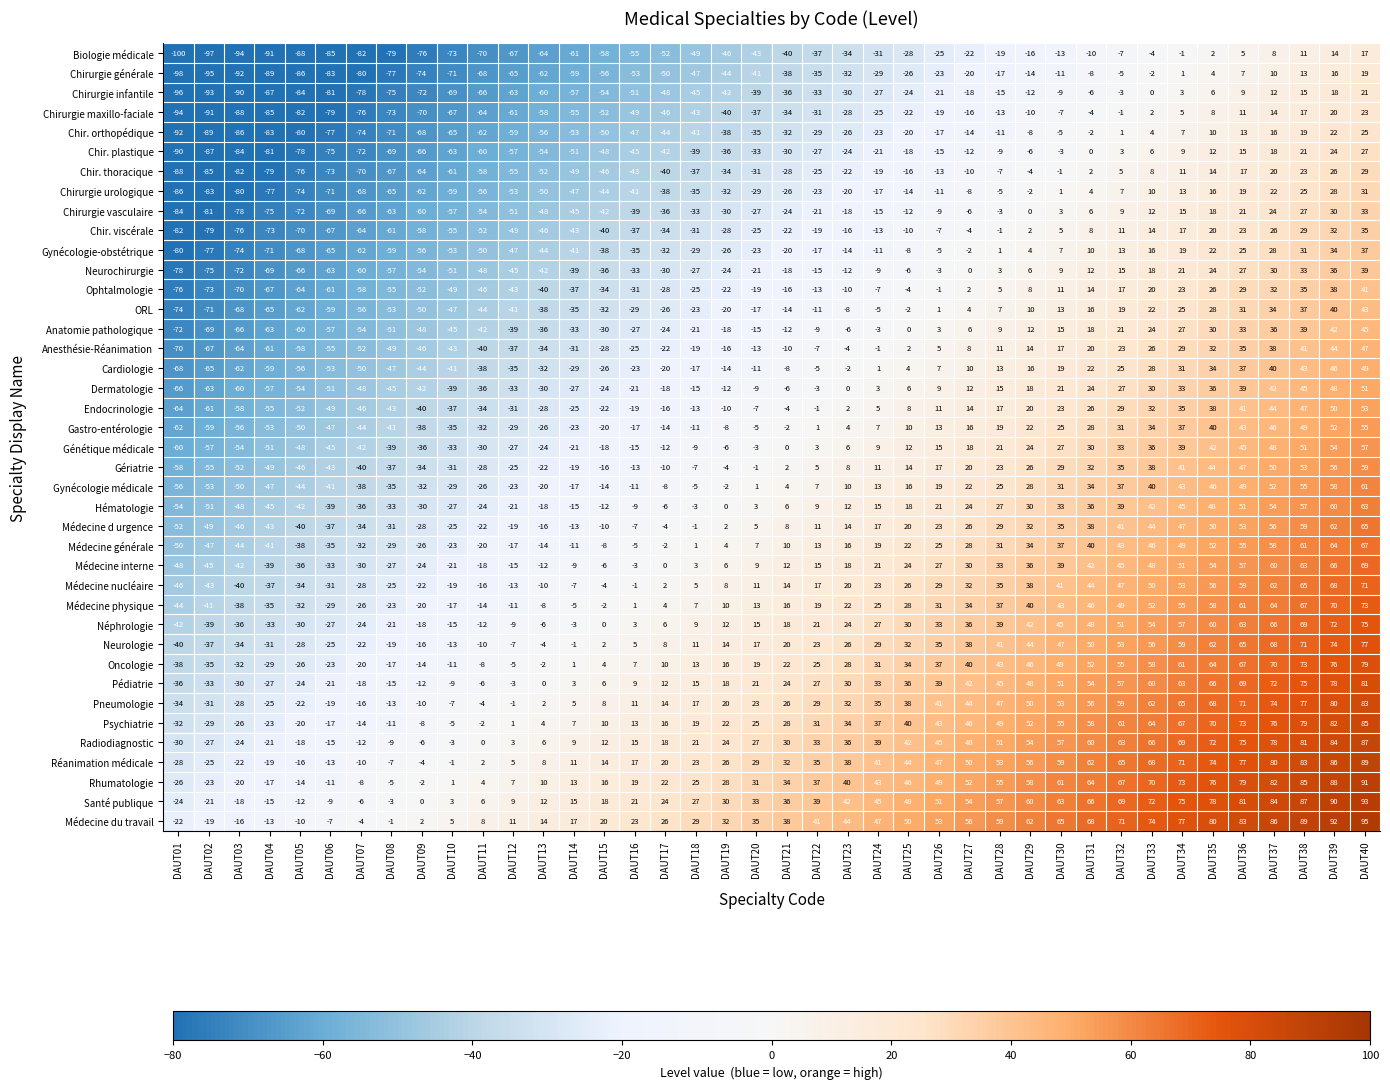

How many data points in Gériatrie are less than 2?

20